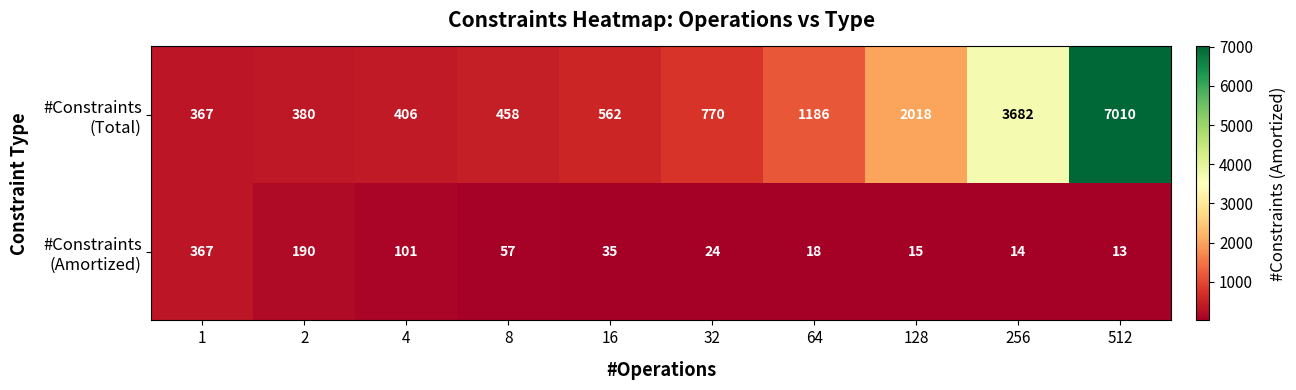

What is the greatest value displayed?

7010